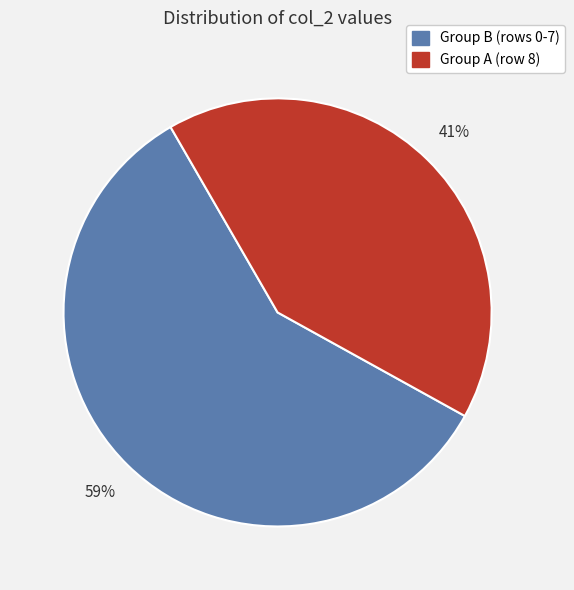

To the nearest percent, what is the average slice percentage?

50%